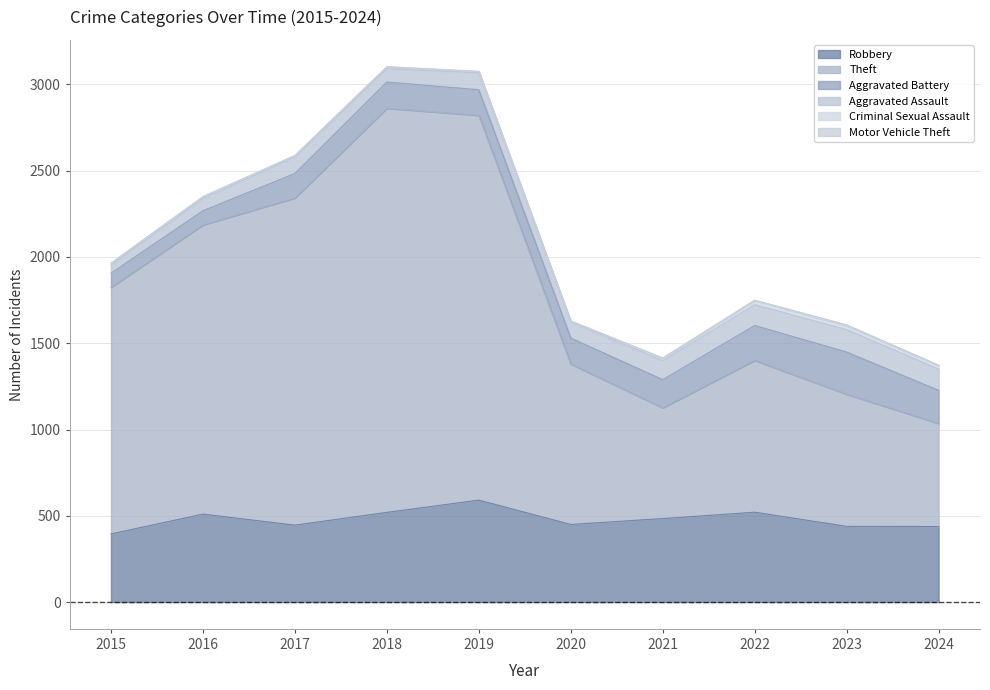

What is the maximum value shown in the chart?

2342